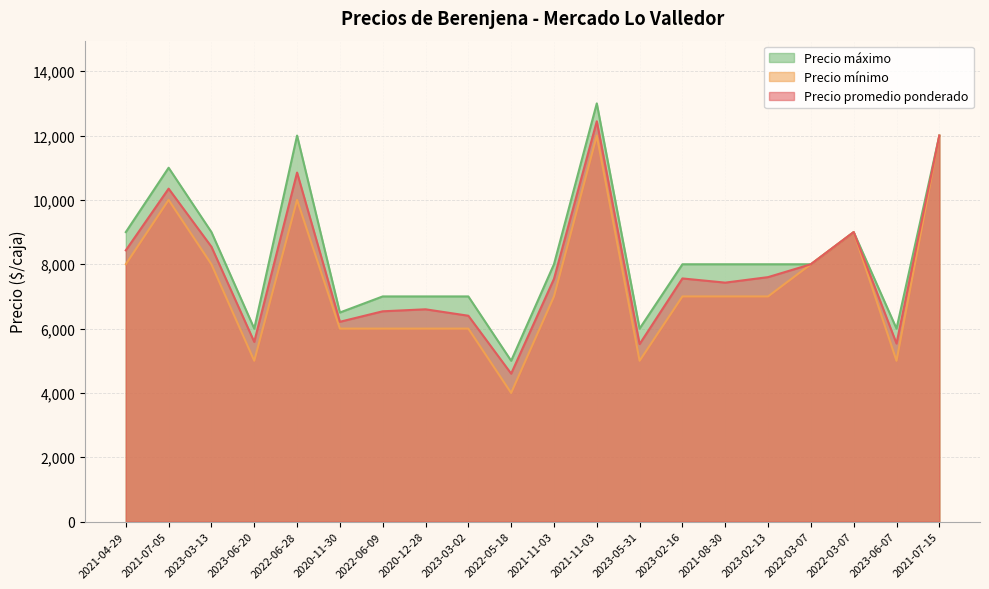

At which category is the sum across all series the highest?

2021-11-03